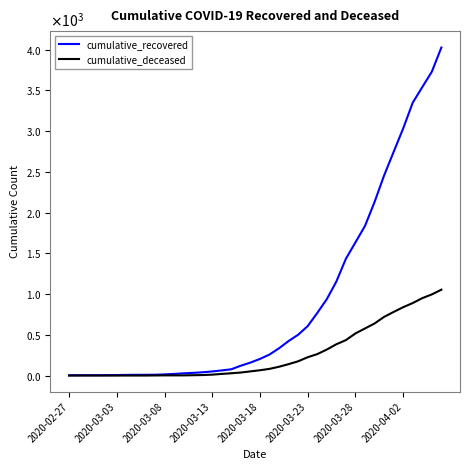

What are all the series names shown in the legend?

cumulative_recovered, cumulative_deceased